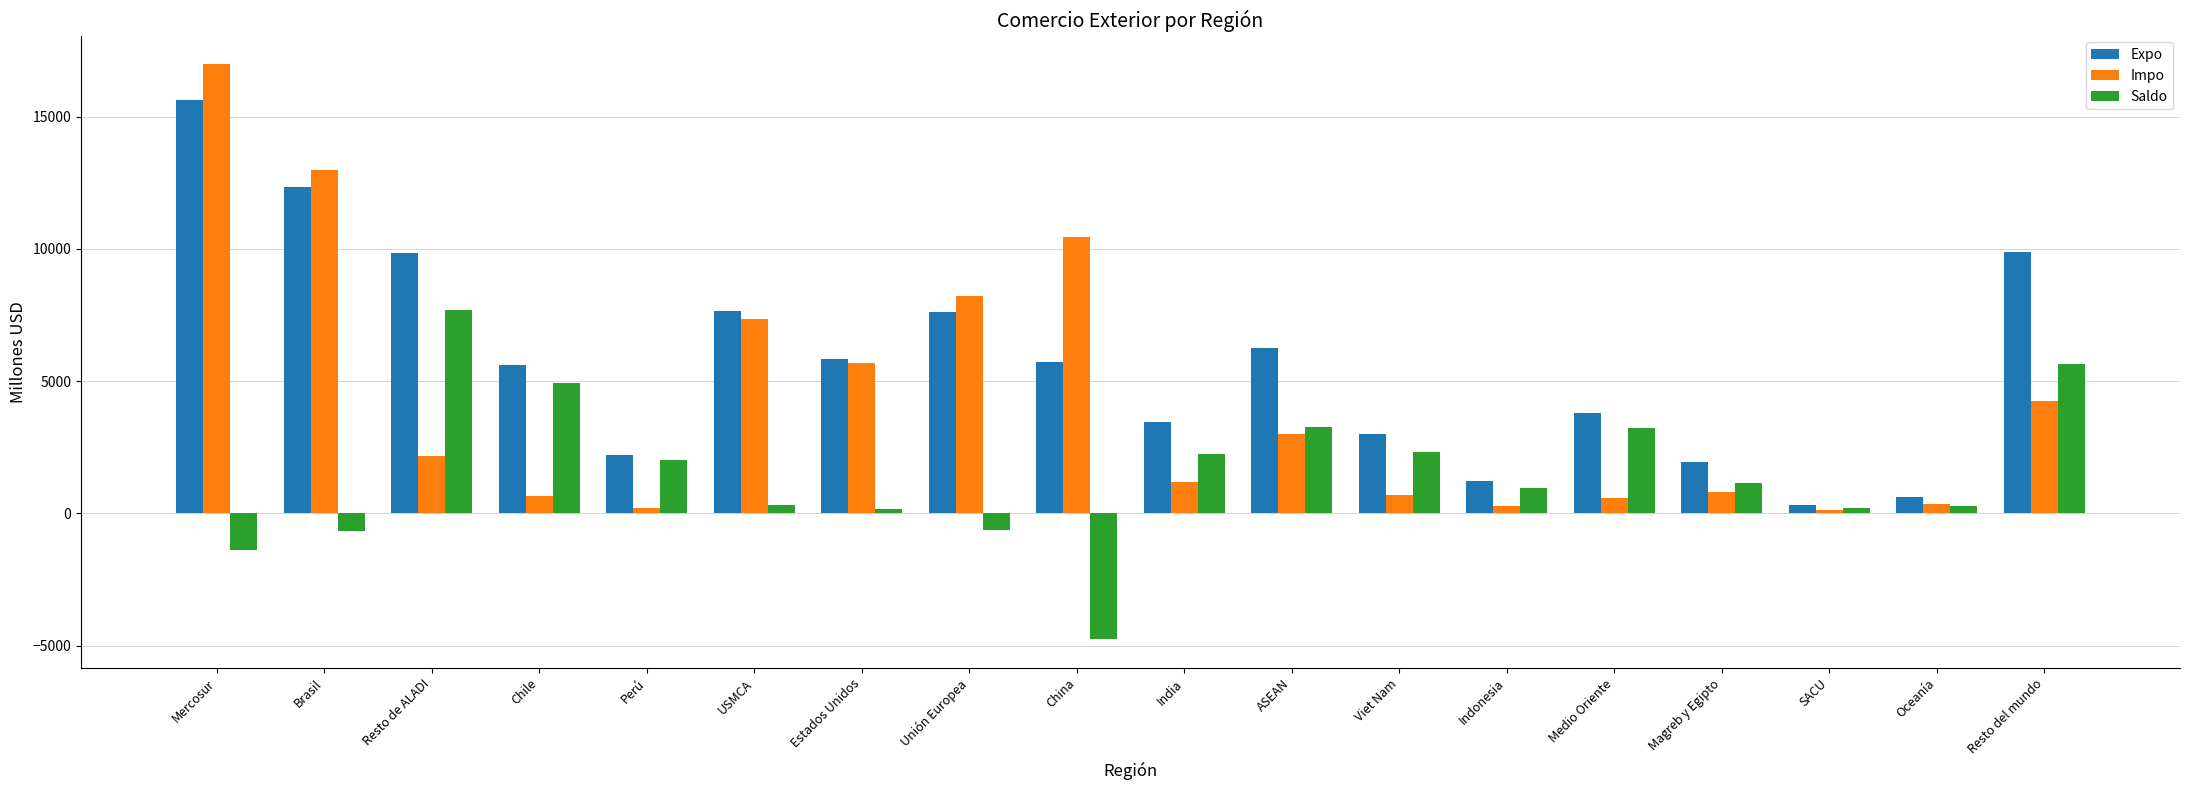

List the series in order of their overall mean, lowest first.

Saldo, Impo, Expo